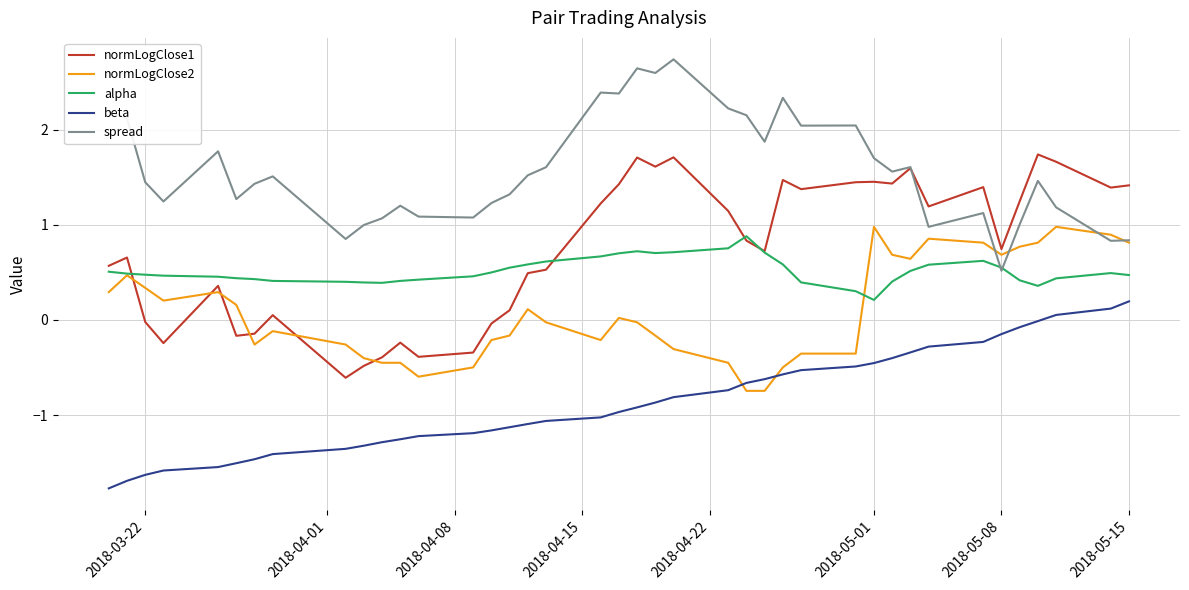

True or false: alpha and beta cross at least once.

False